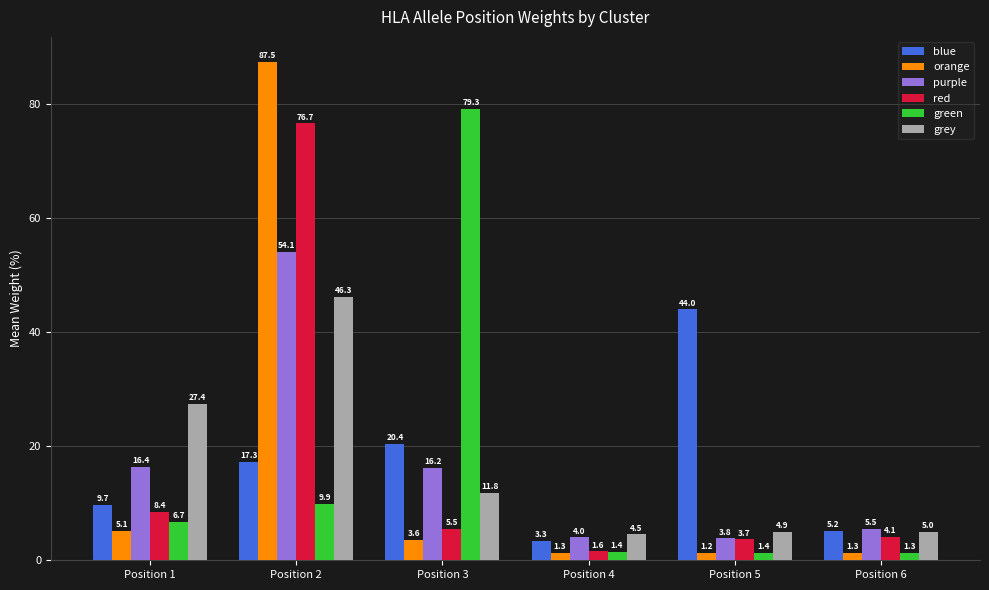

How many distinct data groups are displayed?

6